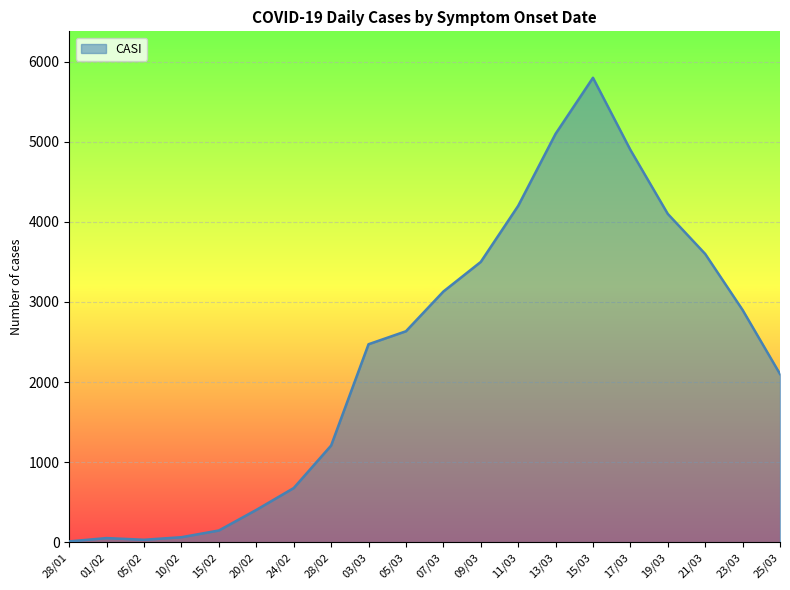

What is the difference between the maximum and minimum values?

5790